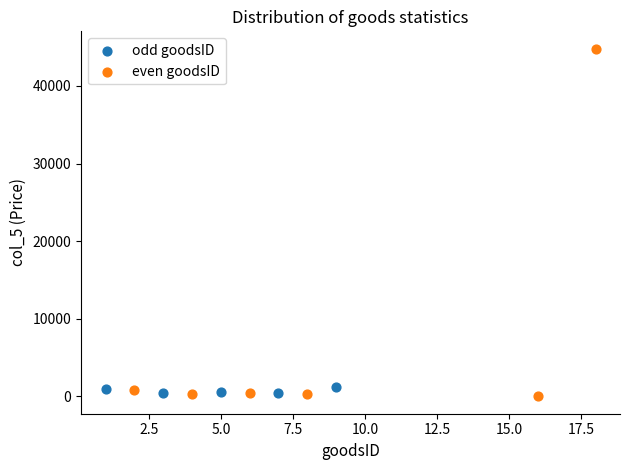

Which series has the largest Y range (max minus min)?

even goodsID